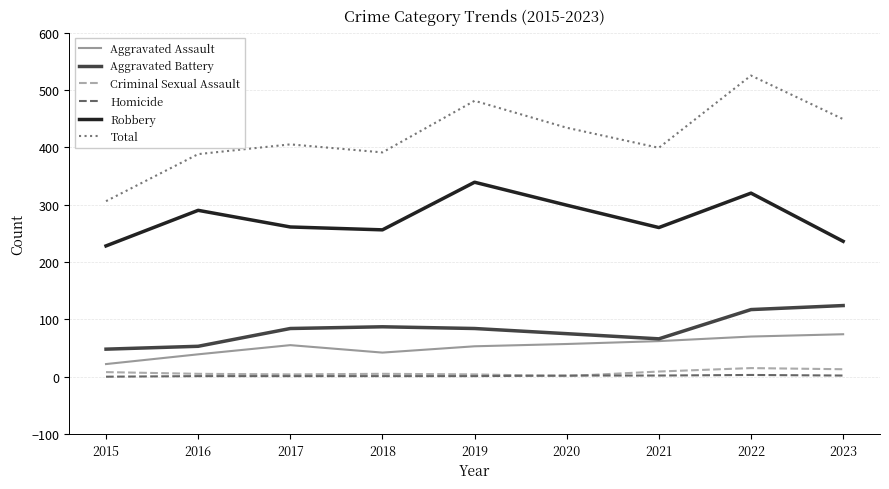

In Robbery, how many points are higher than both neighbors (excluding endpoints)?

3